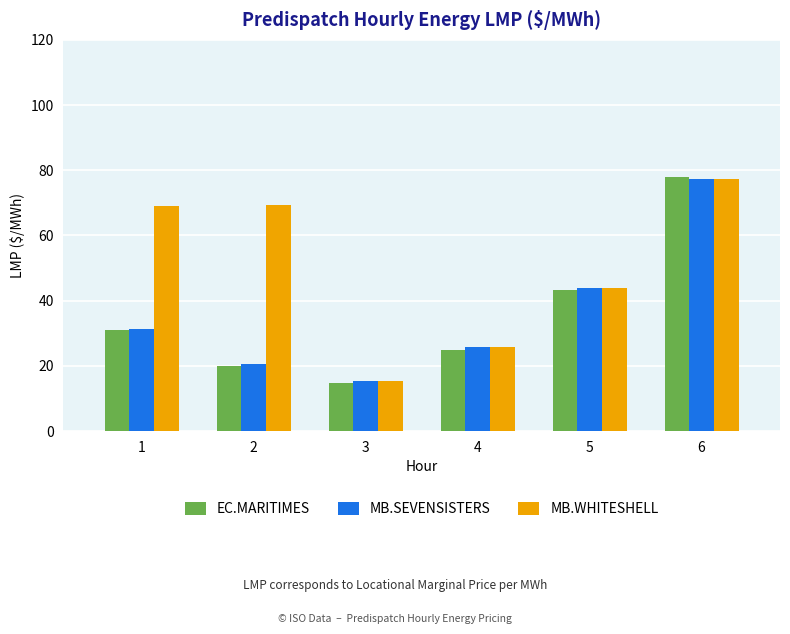

Read the EC.MARITIMES value at 6.

78.0